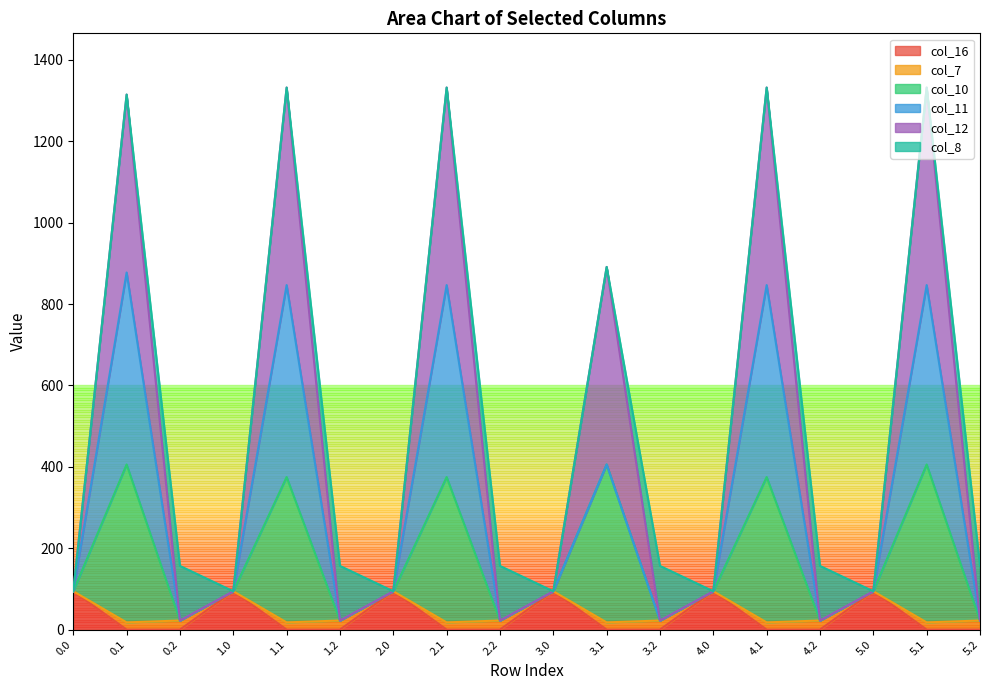

What is the highest value of the col_16 series?

94.2